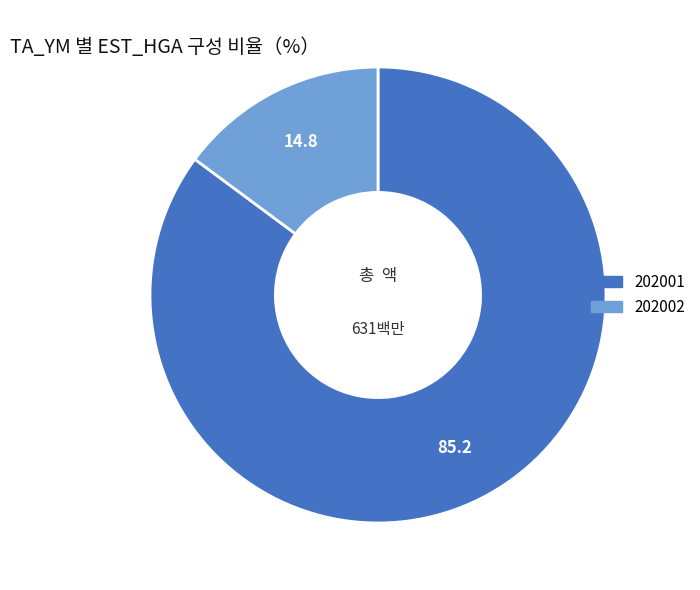

Does any single category account for the majority?

Yes